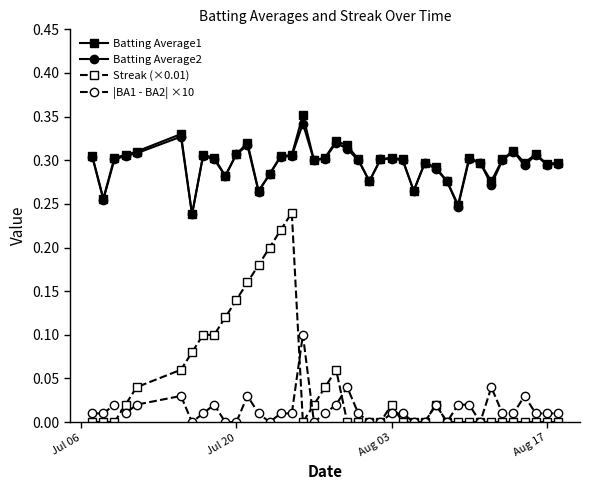

Which series has the widest spread of values?

Streak (×0.01)